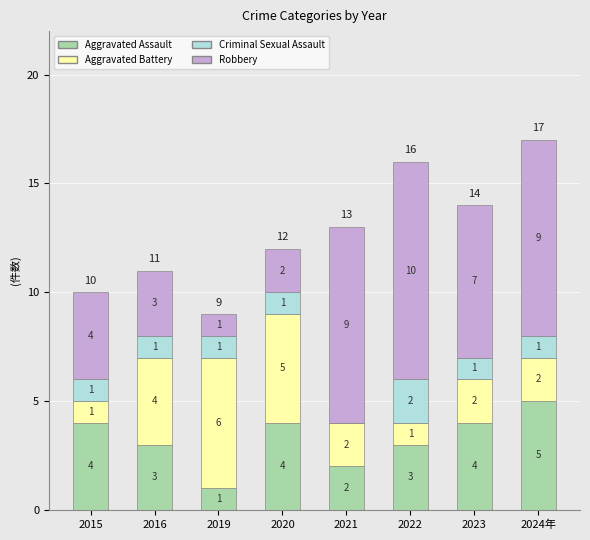

What is the total value across all series at 2015?

10